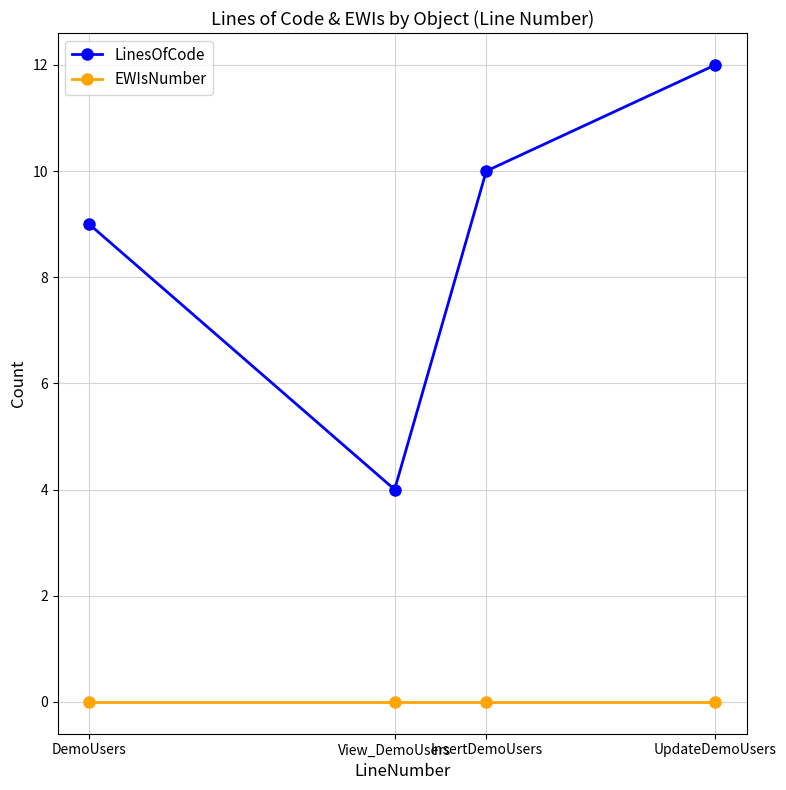

True or false: LinesOfCode and EWIsNumber intersect in this chart.

False